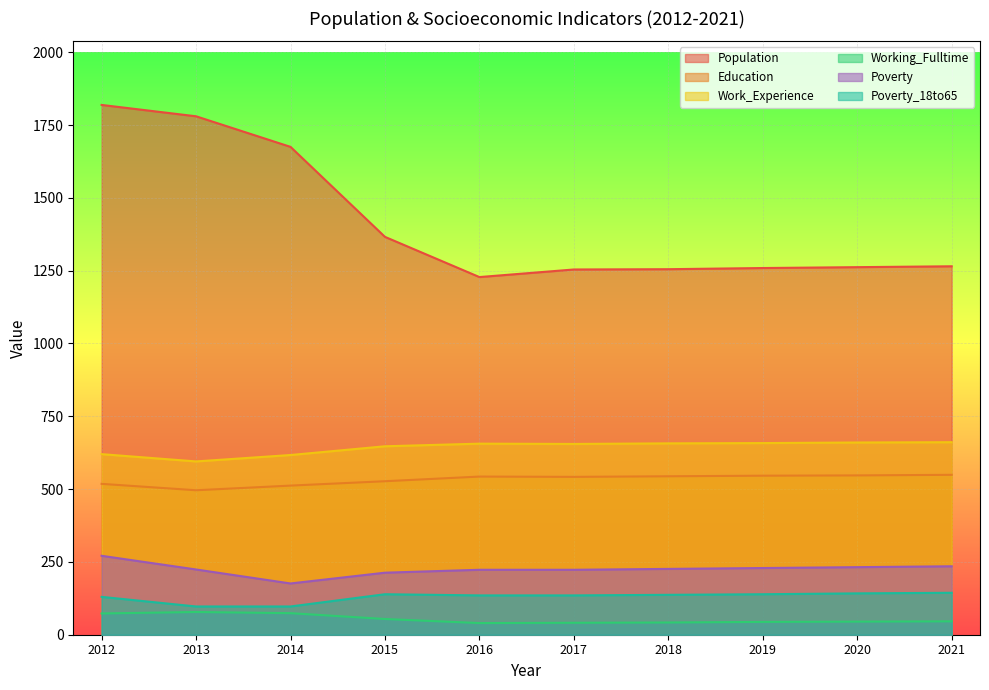

Which has a higher value, 2014 or 2019?

2014